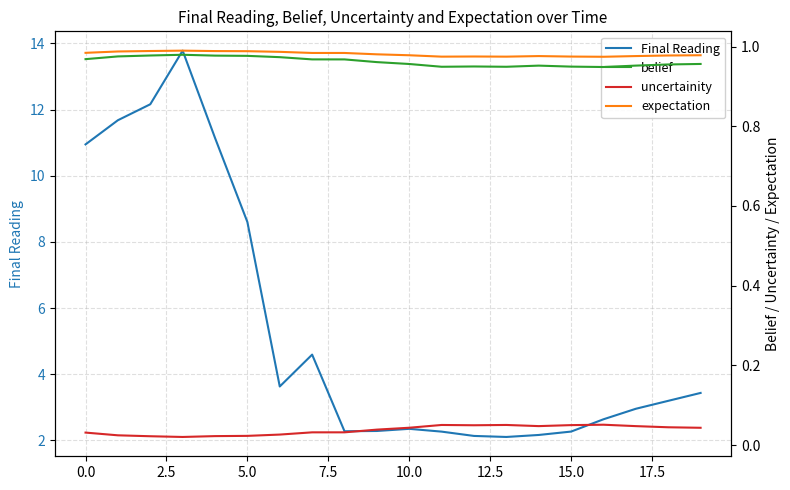

What is the maximum value for Final Reading?

13.8